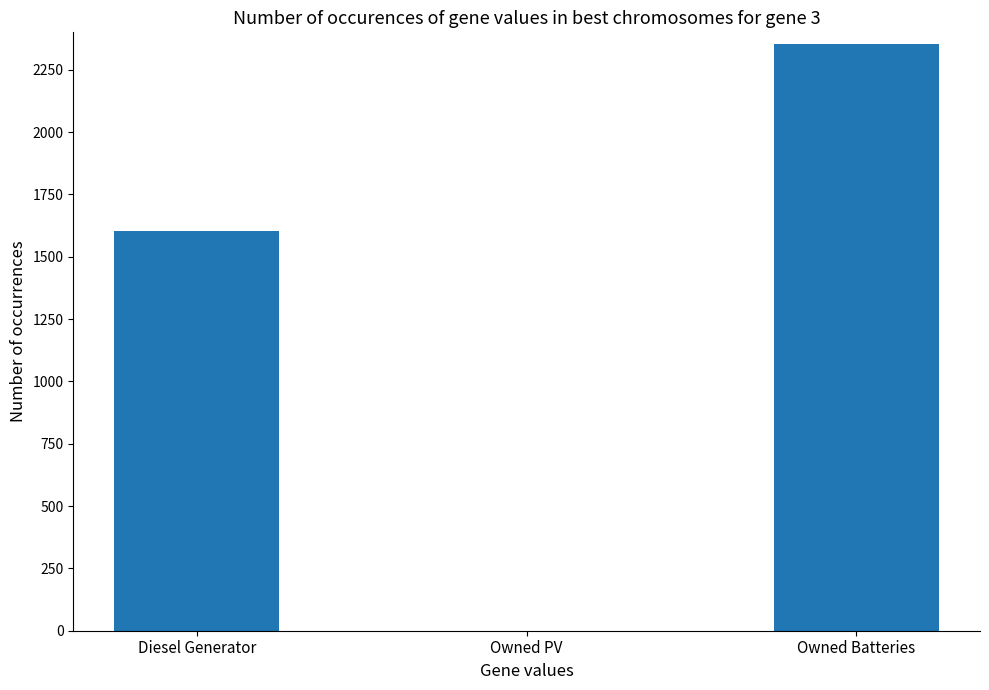

What is the greatest value displayed?

2352